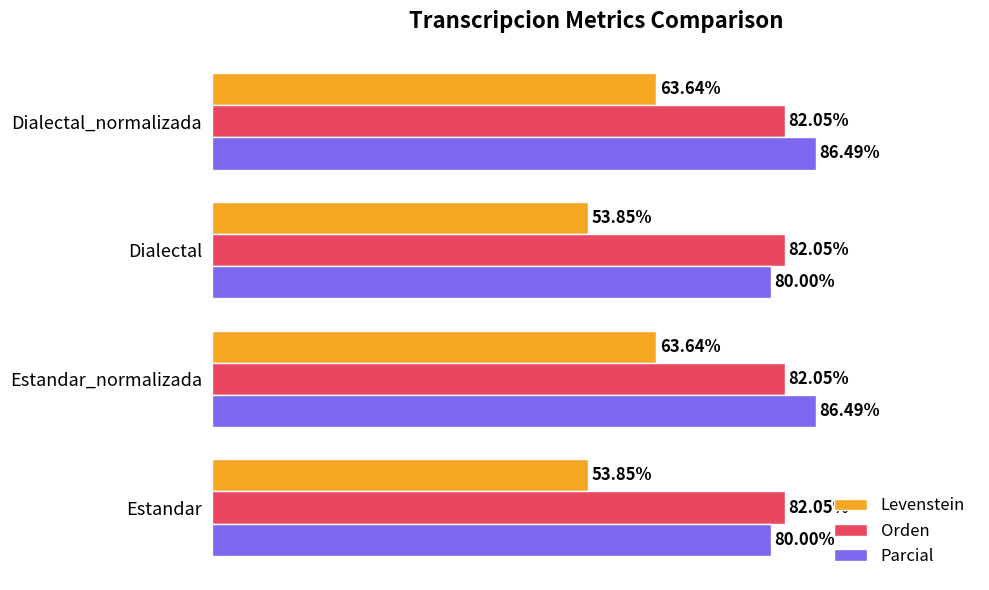

Rank the series by their maximum value, from highest to lowest.

Parcial, Orden, Levenstein